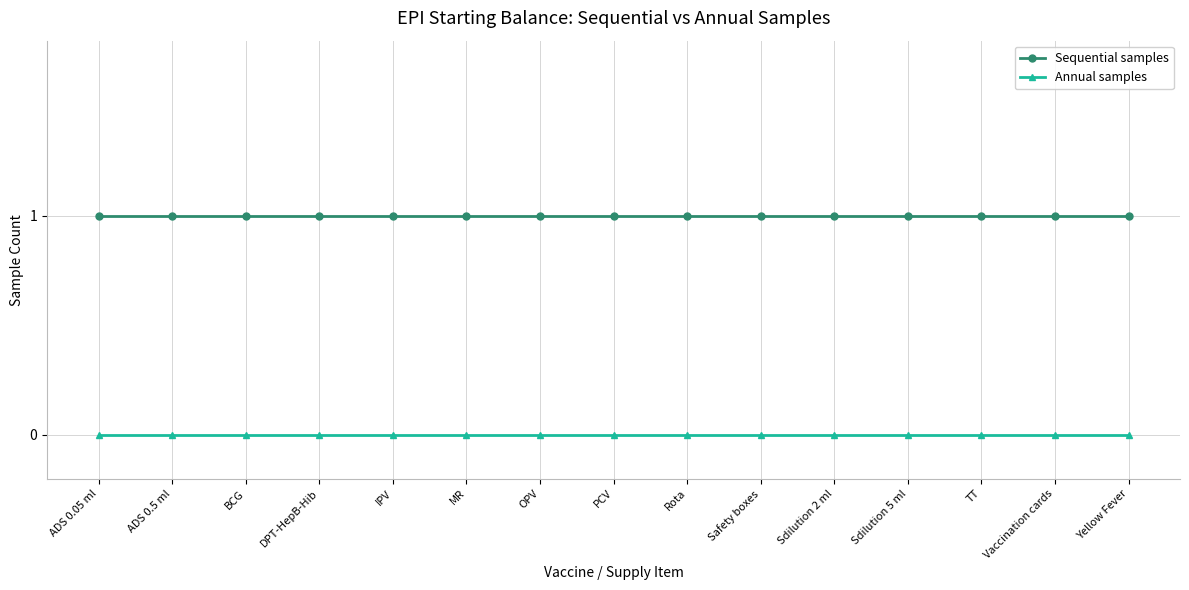

Is it true that Annual samples equals 0 at OPV?

True